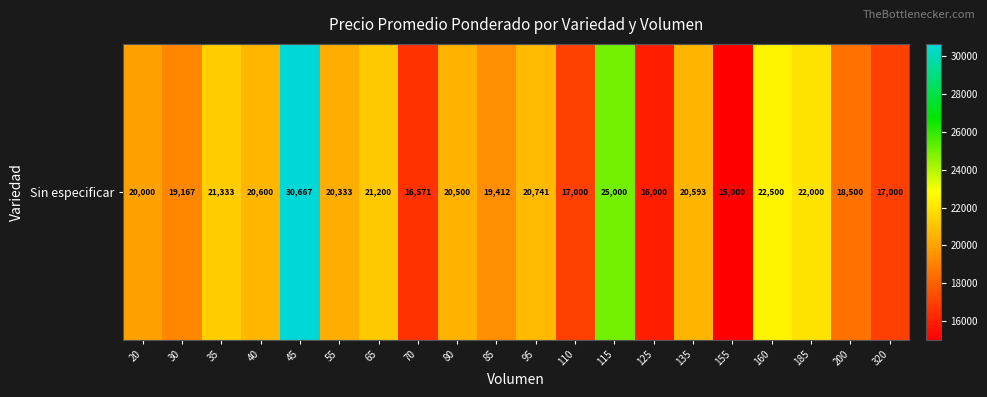

Reading left to right, what are all the values shown in this chart?

20000	19167	21333	20600	30667	20333	21200	16571	20500	19412	20741	17000	25000	16000	20593	15000	22500	22000	18500	17000